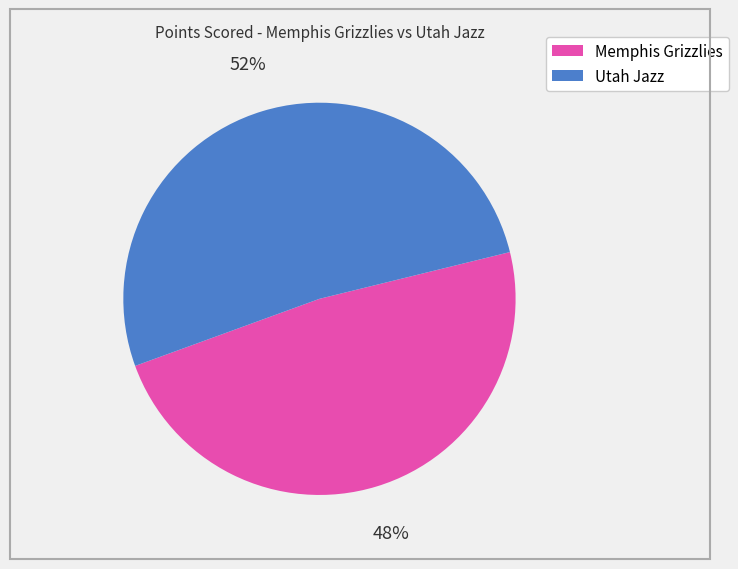

Do Utah Jazz and Memphis Grizzlies together represent more than half of the pie?

Yes